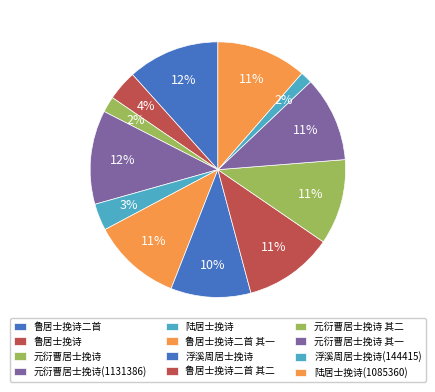

To the nearest percent, what is the average slice percentage?

8%